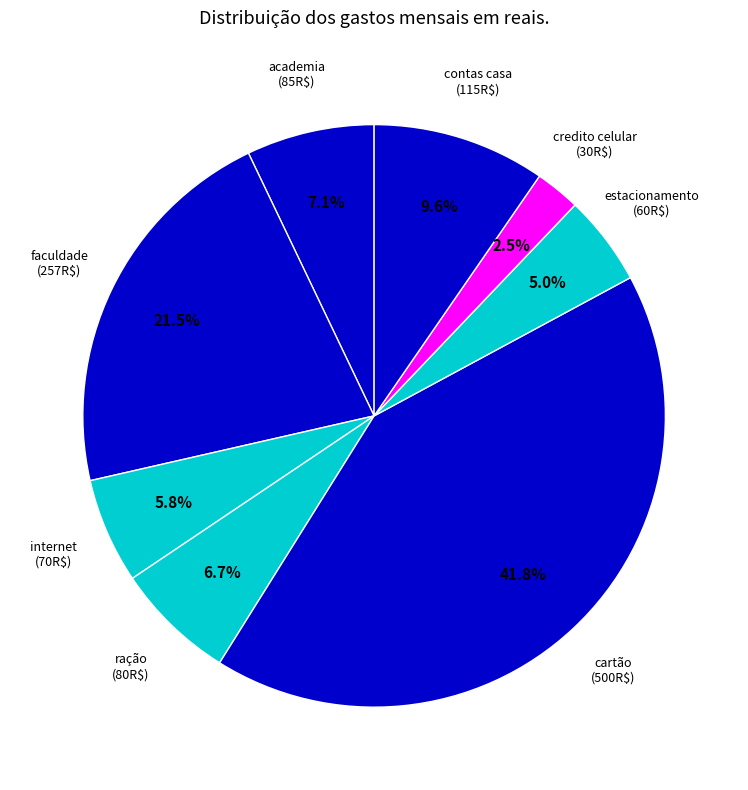

Which slice is the largest?

cartão